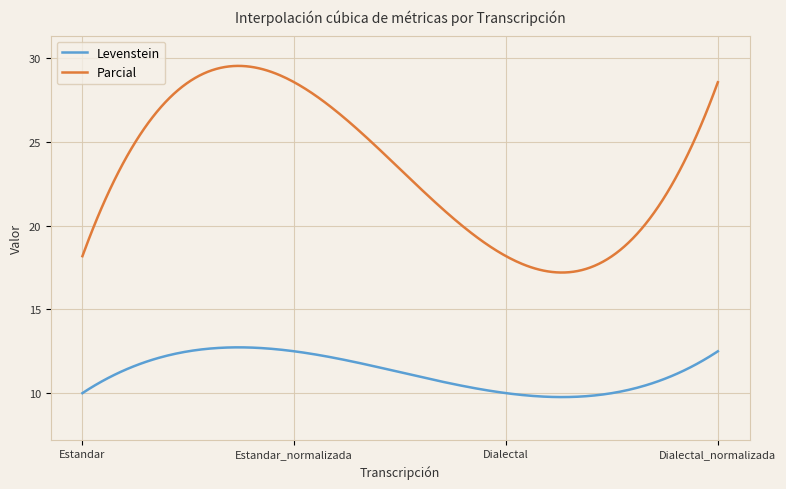

True or false: Parcial and Levenstein cross at least once.

False